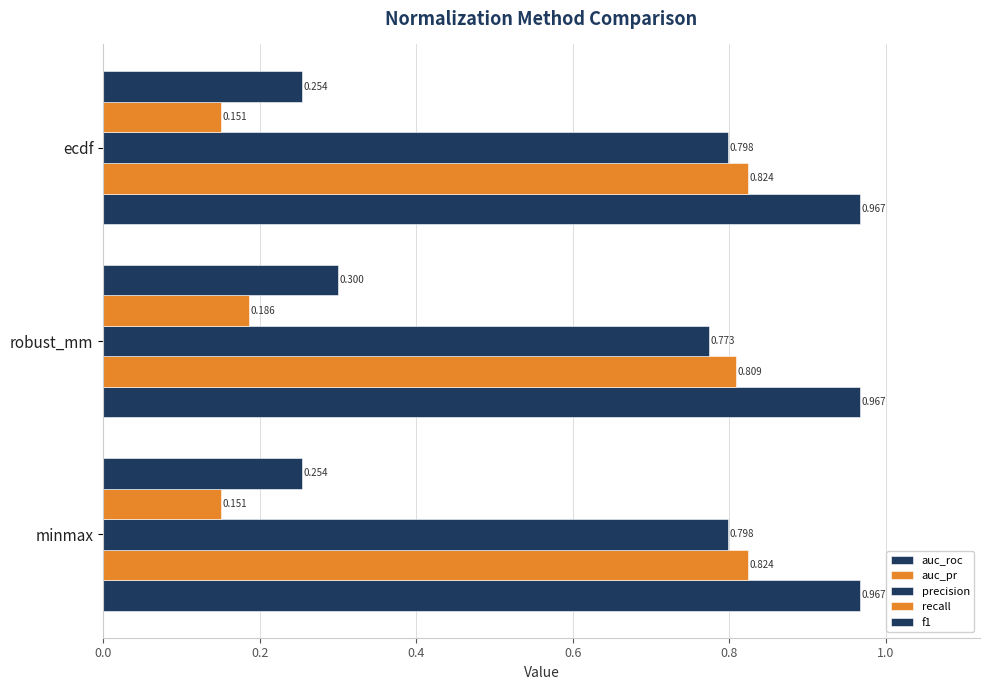

What is the sum of all auc_roc values?

2.9